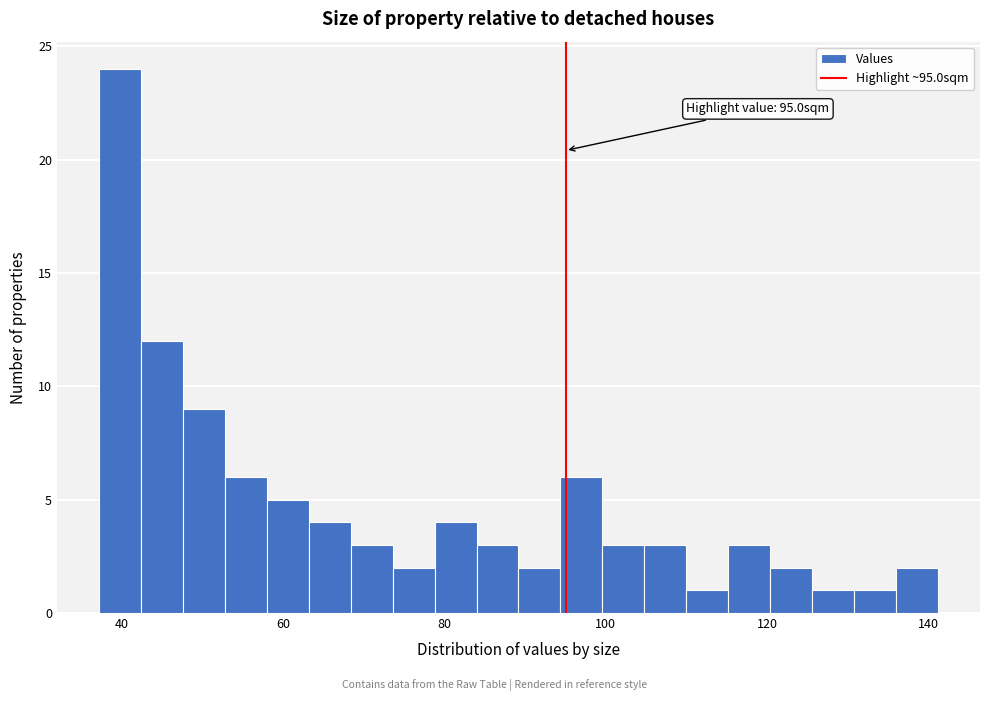

Read against the x-axis, roughly where is the centre of the tallest bar?

40